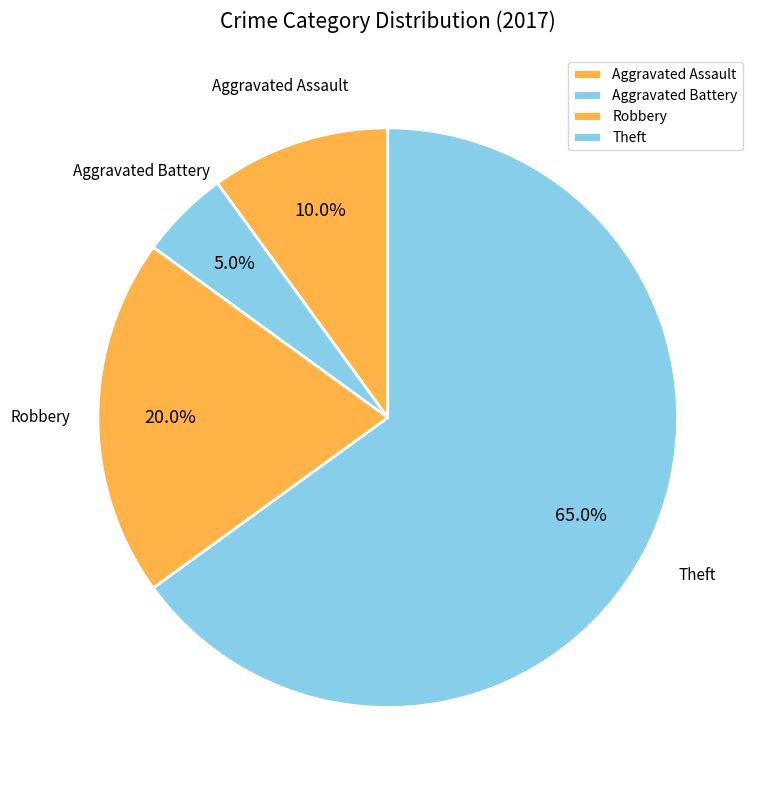

What percentage is the Aggravated Battery slice, to the nearest percent?

5%